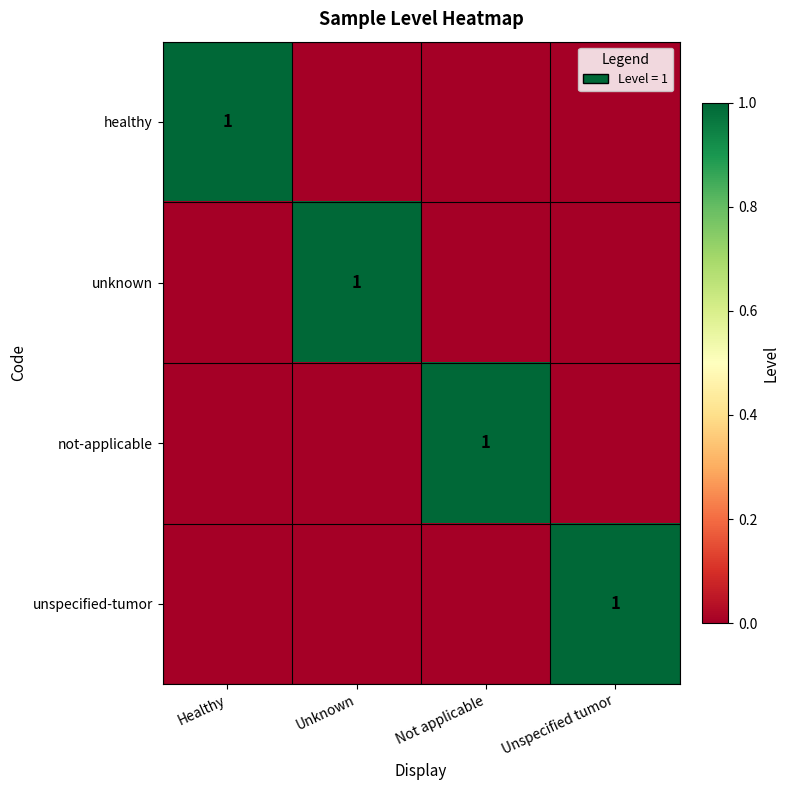

The healthy series shows 2 at Healthy. True or false?

False